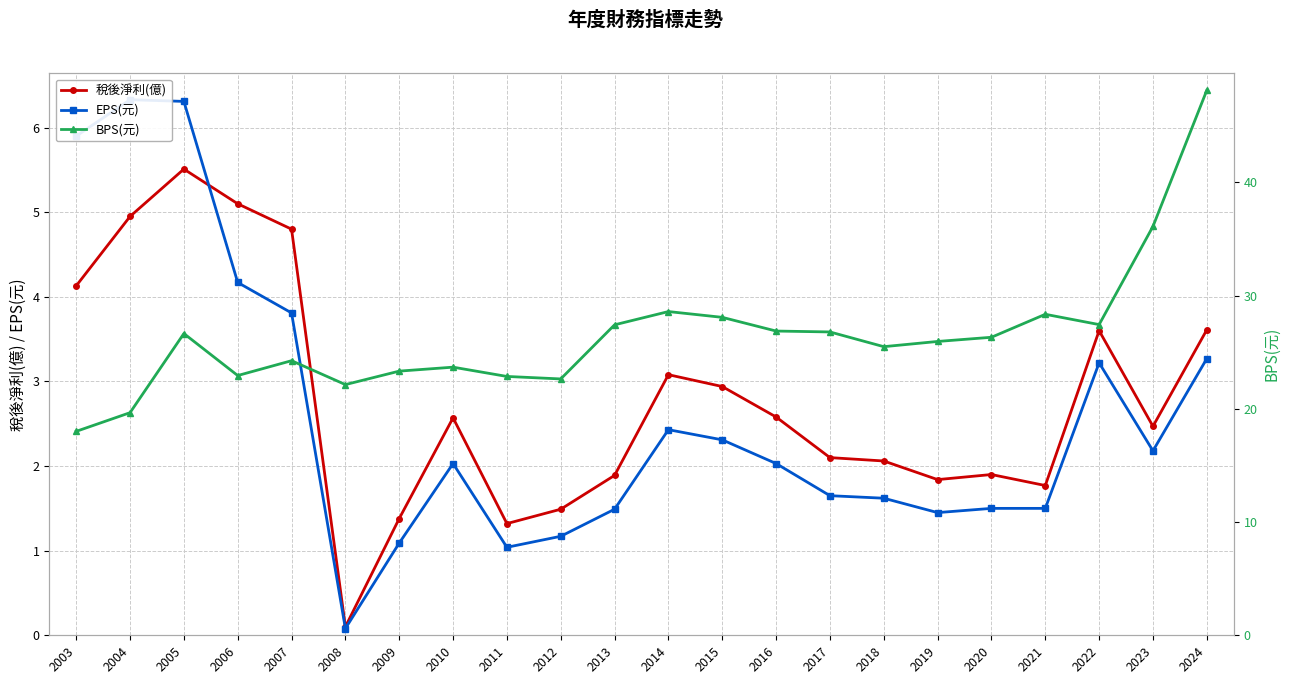

Read the 稅後淨利(億) value at 2010.

2.6